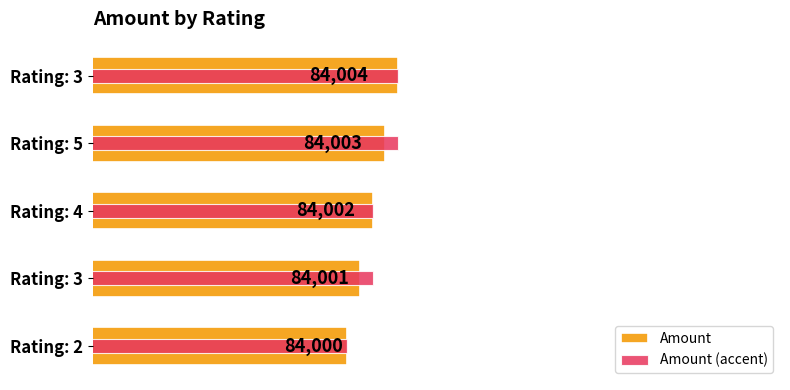

List the series in order of their overall mean, highest first.

Amount (accent), Amount